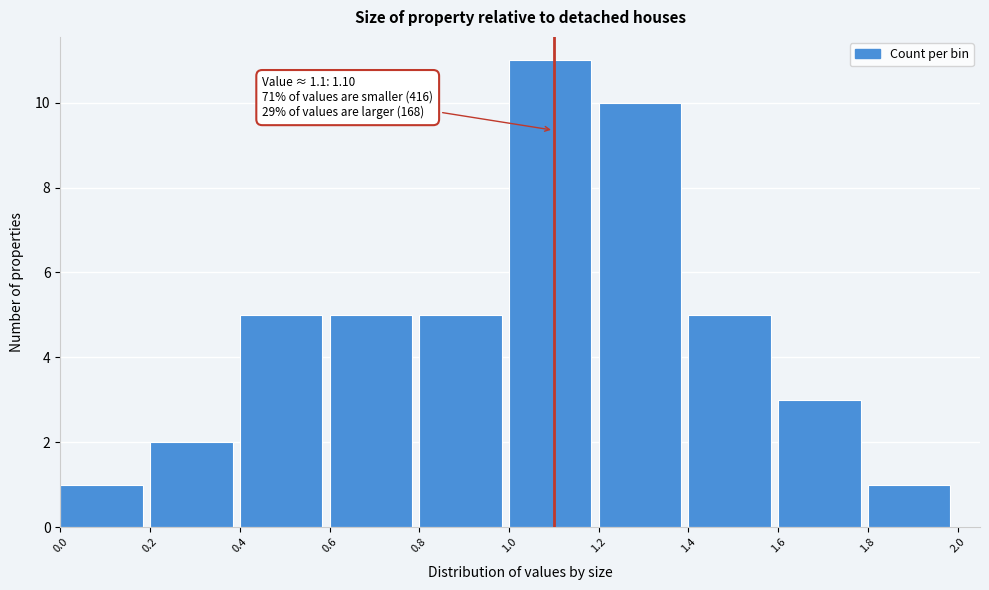

Over which range of the x-axis is the bar tallest?

1.0 to 1.2